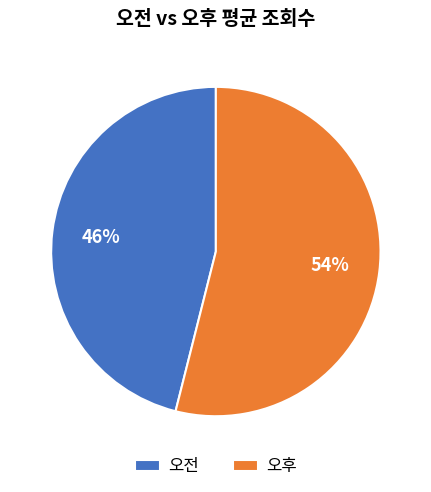

Does 오전 account for over 50% of the chart?

No